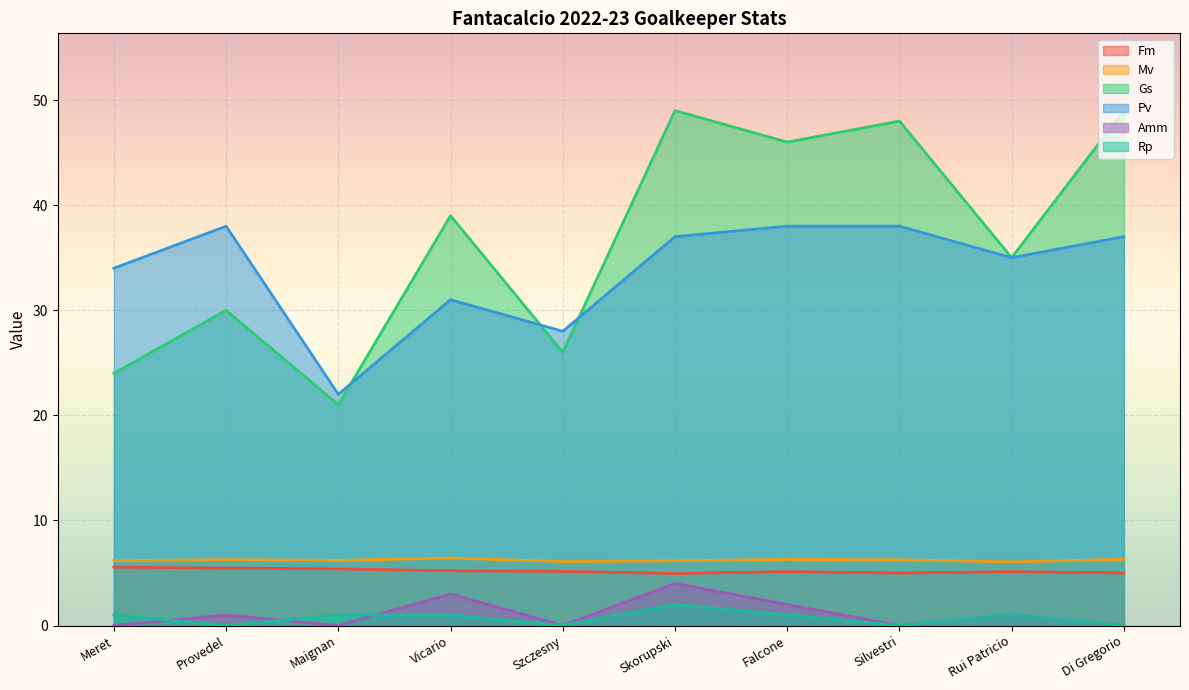

Between Vicario and Di Gregorio, which series saw the biggest shift?

Gs